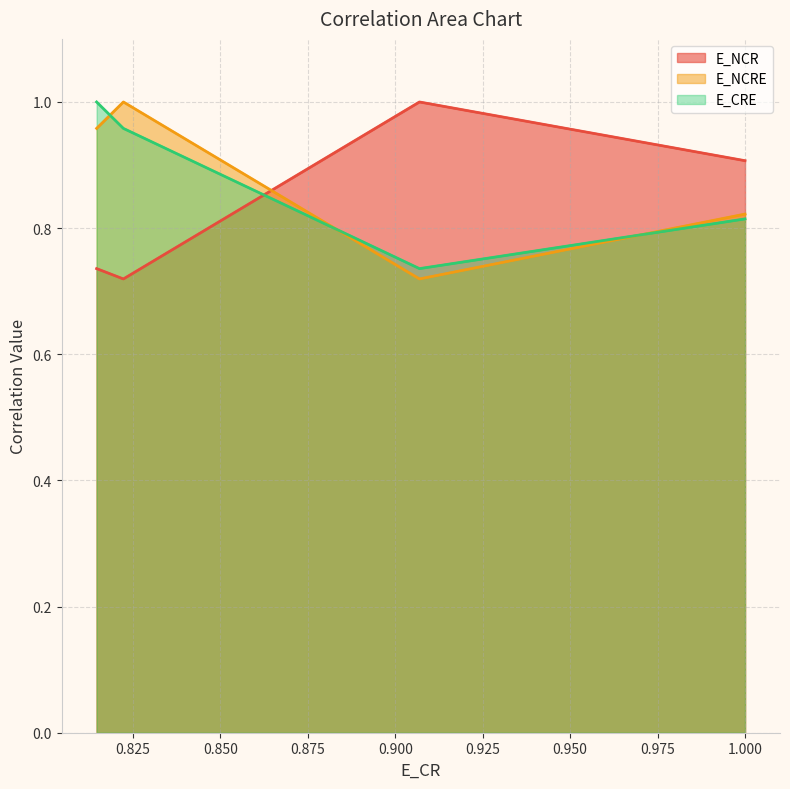

What is the label of the 3rd point from the right?

E_NCR